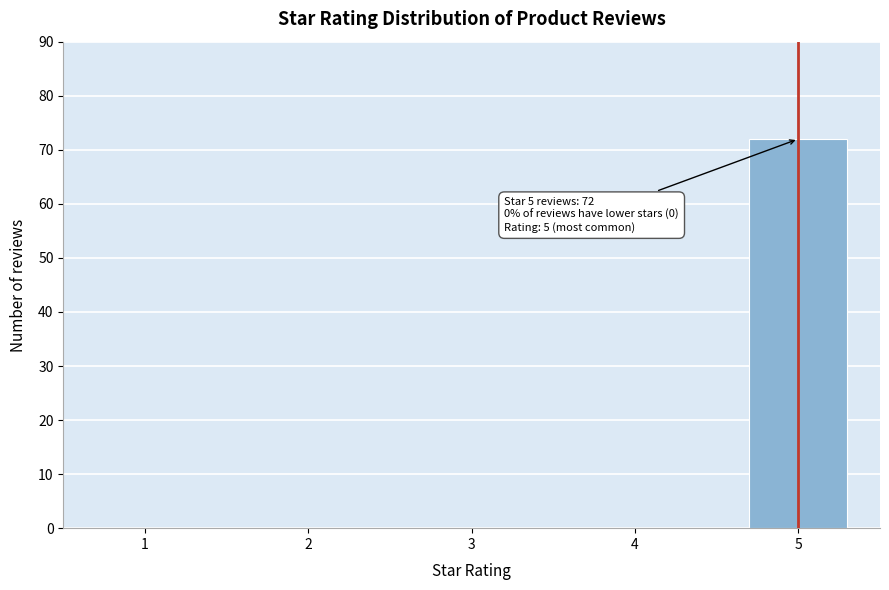

Reading left to right, what are all the values shown in this chart?

1=0	2=0	3=0	4=0	5=72